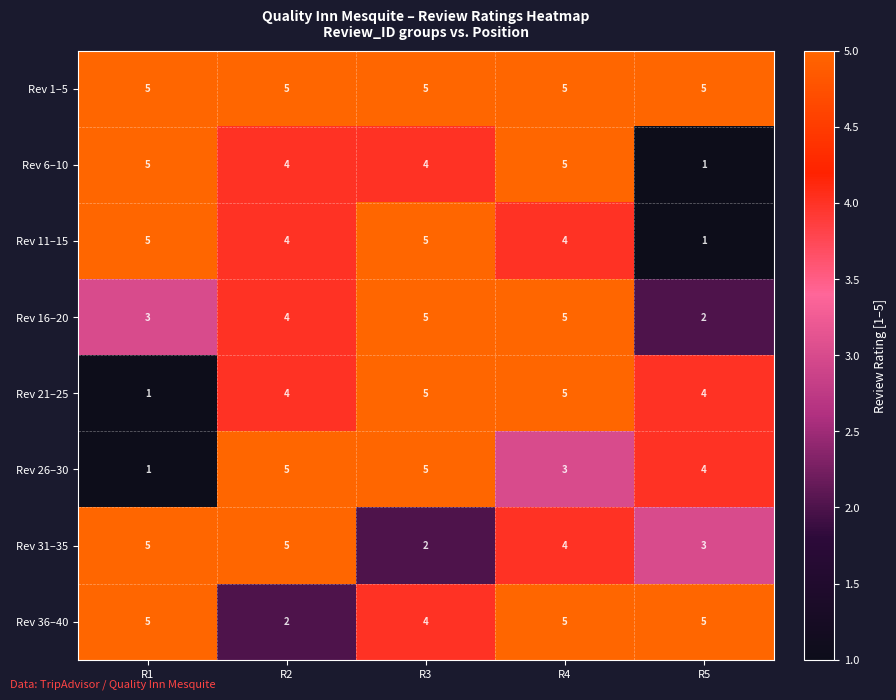

What is the approximate value of Rev 36–40 at R3?

4